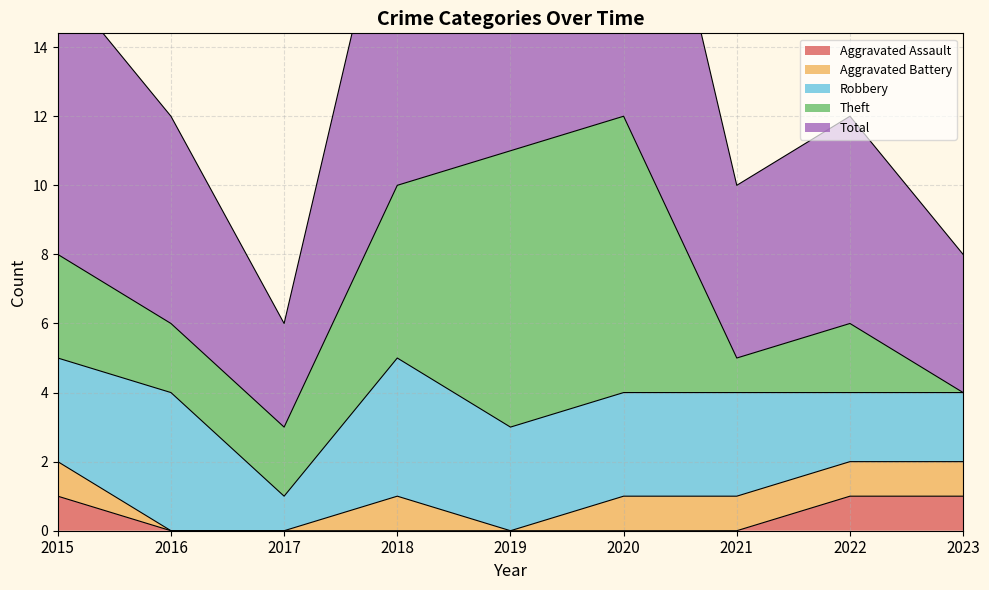

Rank the series by their maximum value, from lowest to highest.

Aggravated Assault, Aggravated Battery, Robbery, Theft, Total